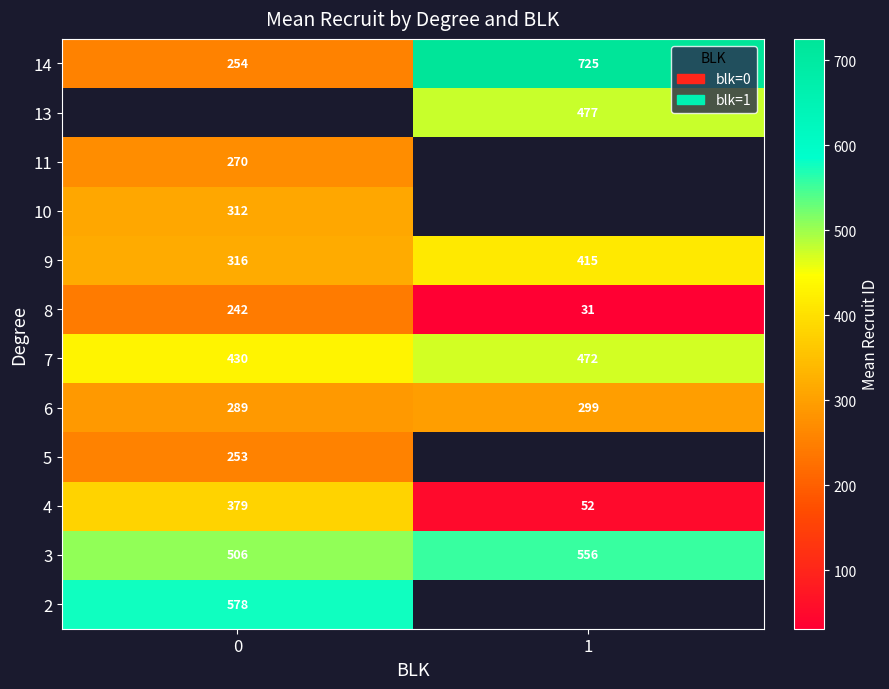

Rank the categories by 8 value from lowest to highest.

1, 0